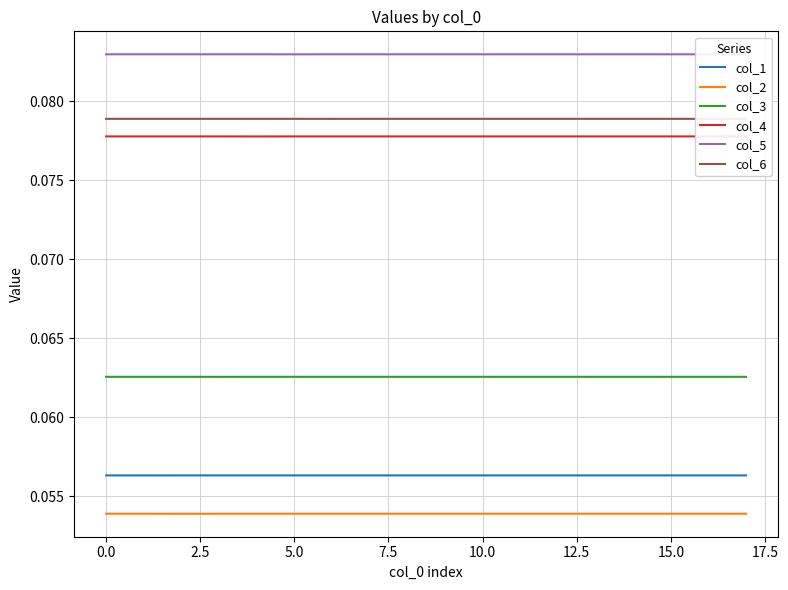

True or false: col_4 and col_3 intersect in this chart.

False